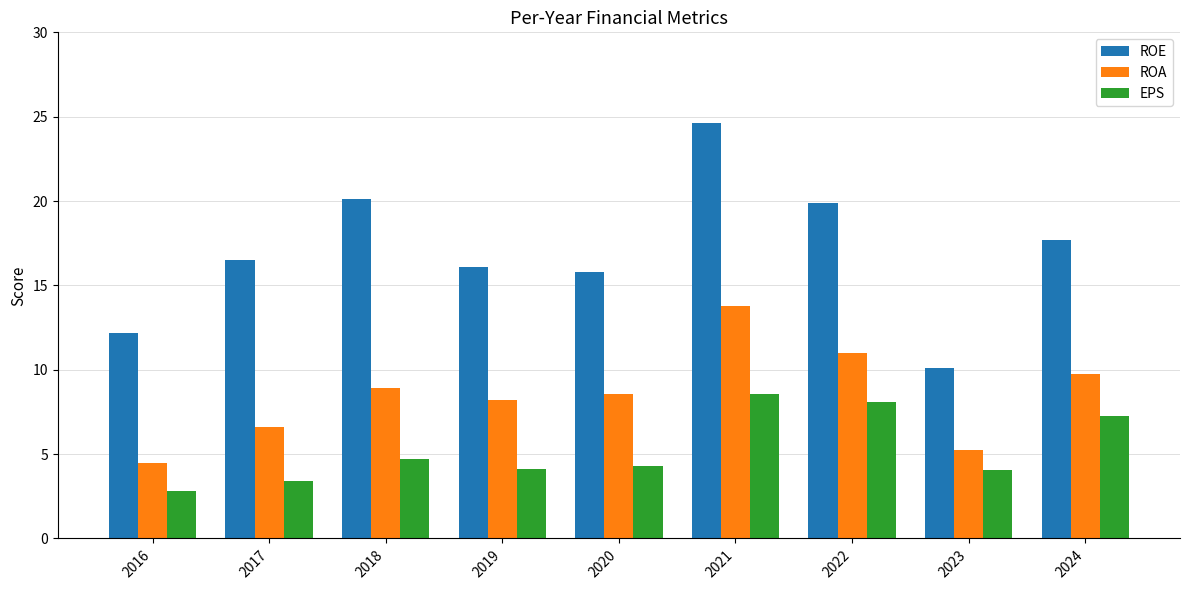

List the series in order of their overall mean, highest first.

ROE, ROA, EPS